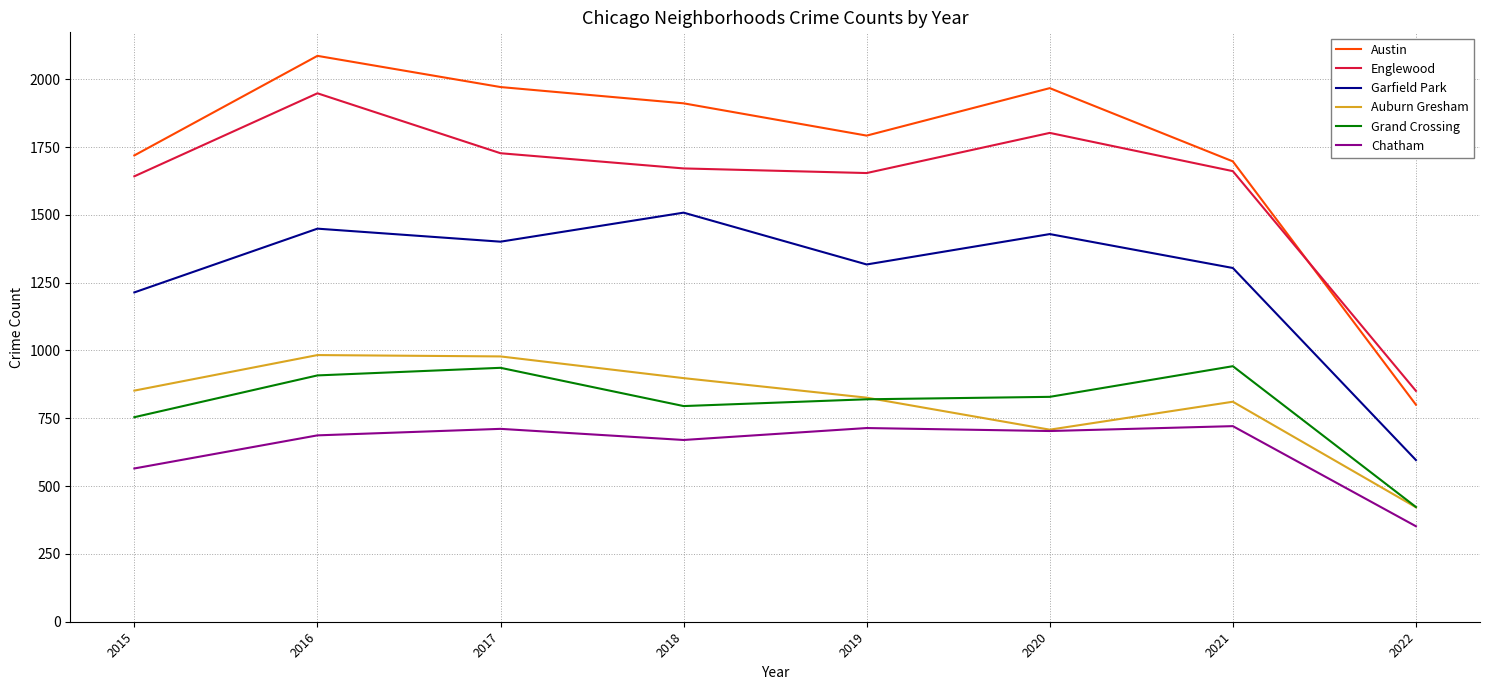

What is the spread (max minus min) of values at 2018?

1241